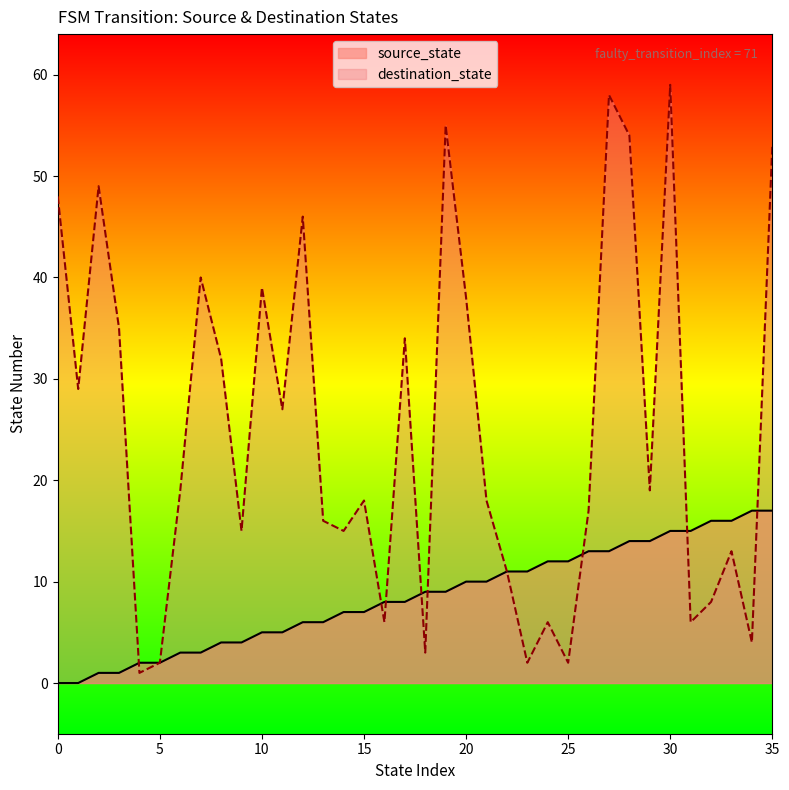

At which label is destination_state closest to 30?

1